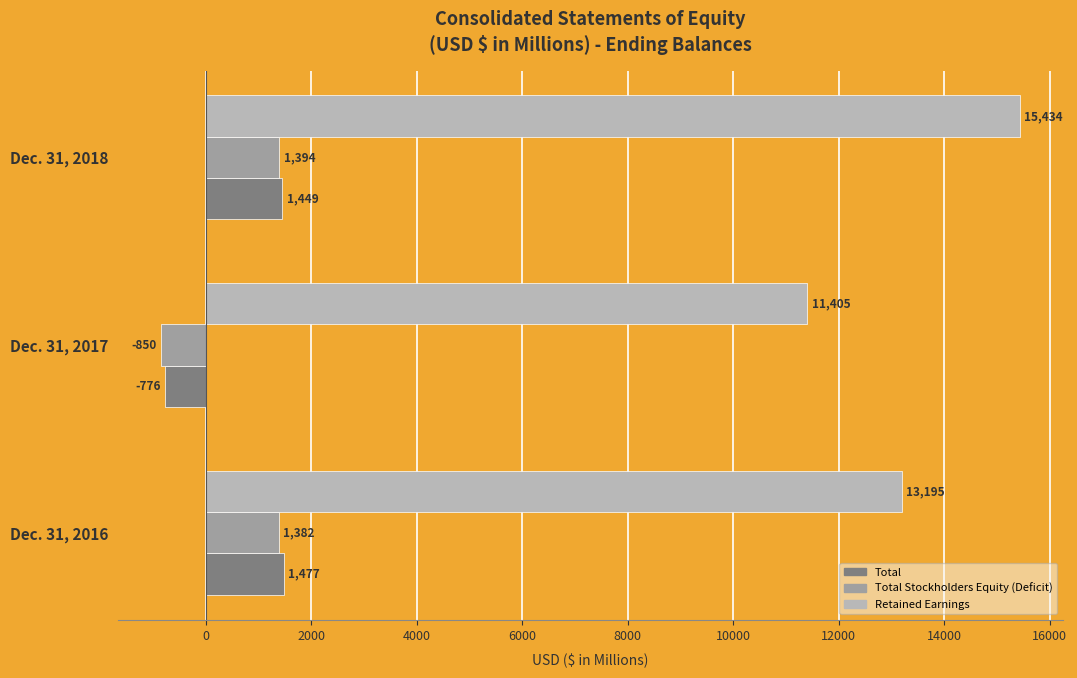

List the labels in order of Total value, largest first.

Dec. 31, 2016, Dec. 31, 2018, Dec. 31, 2017